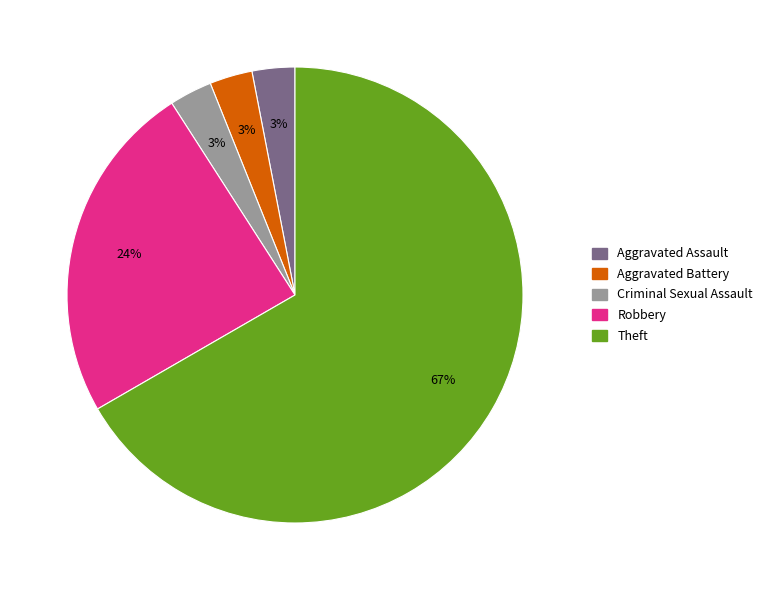

To the nearest percent, what is the difference between the largest and smallest slice percentages?

64%